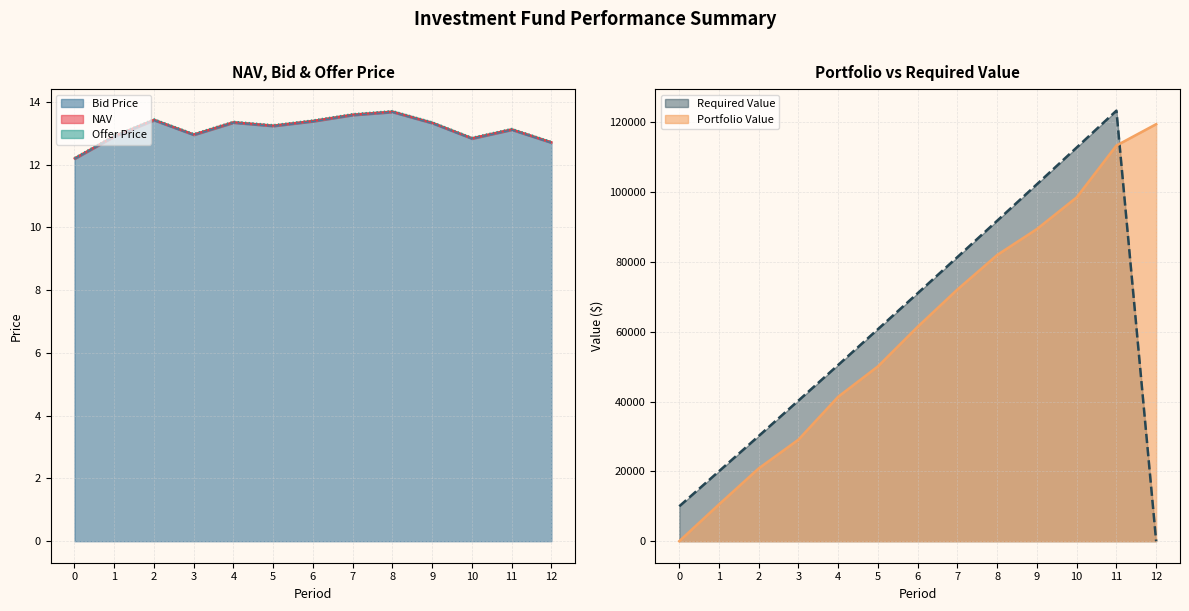

Where is the first local maximum for Bid Price?

2